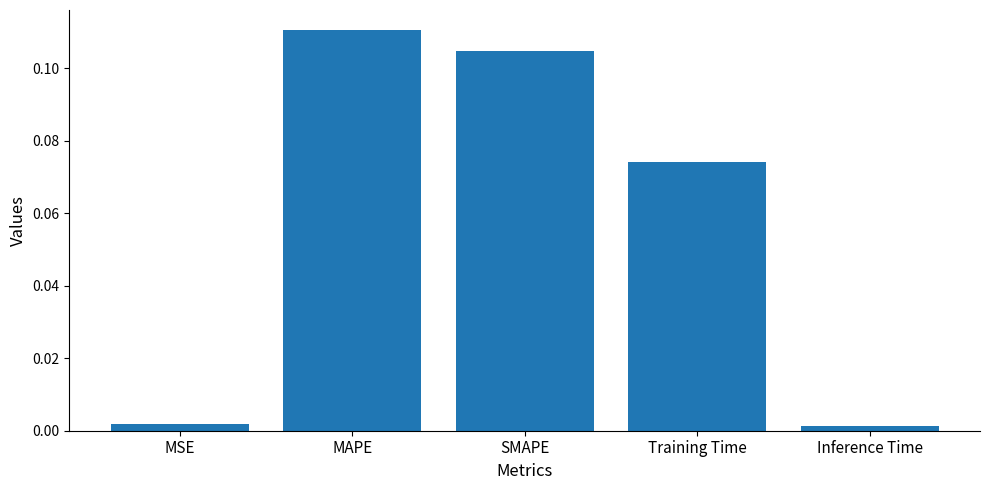

Does the chart contain stacked bars?

No